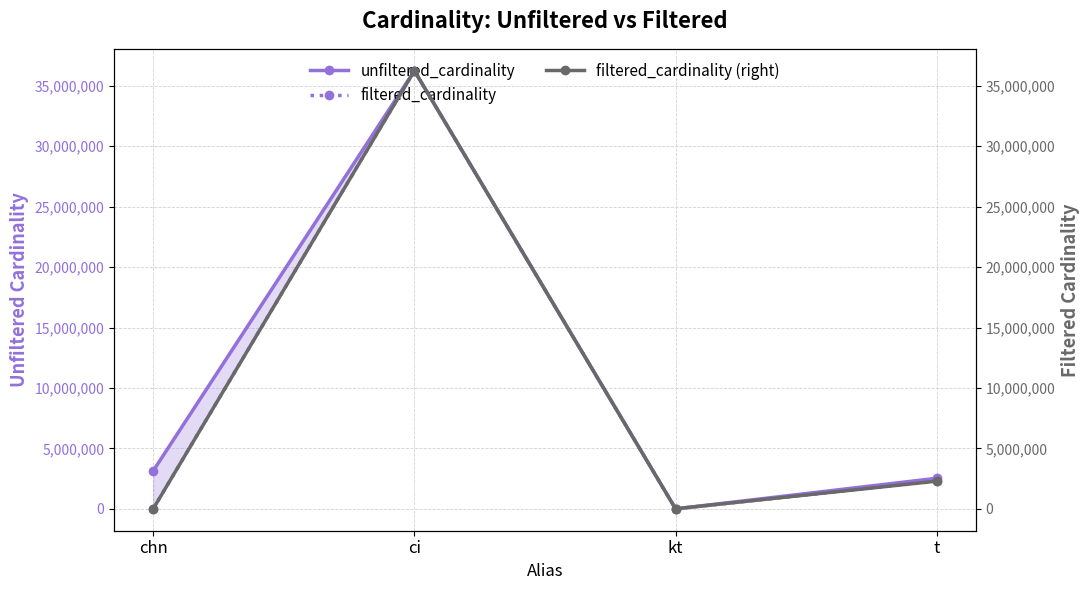

What is the maximum value shown in the chart?

36244344